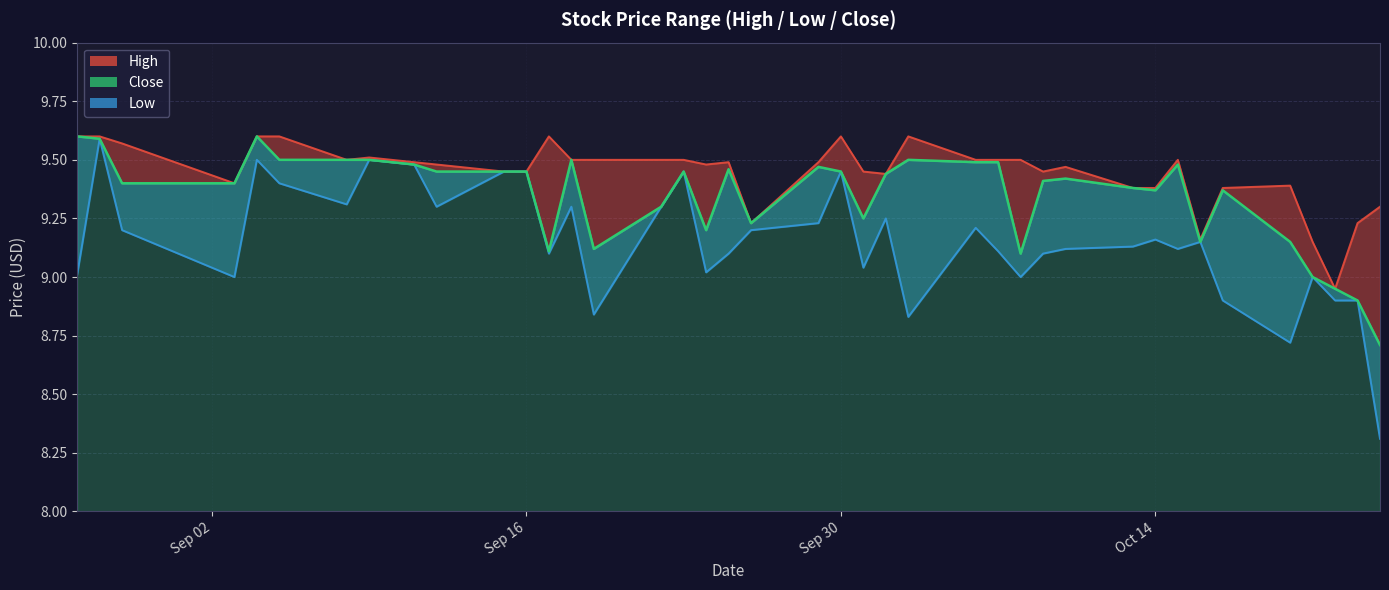

What is the sum of the High values at 2025-10-03 and 2025-09-30?

19.2